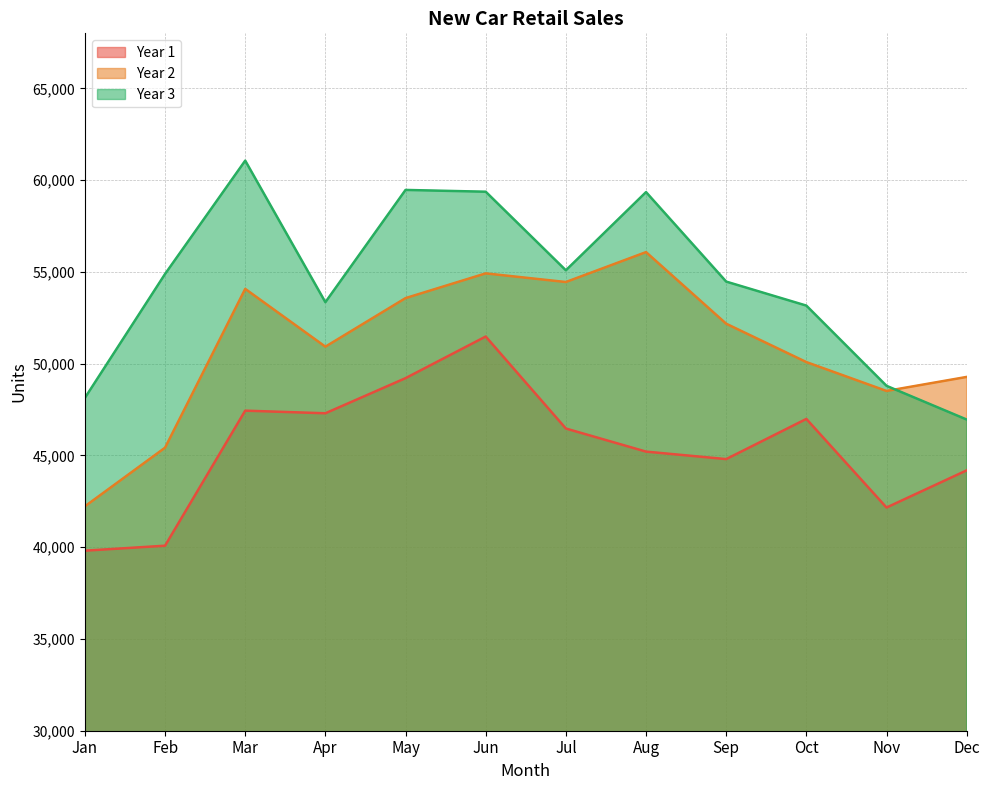

Is it true that Year 1 equals 58088 at Nov?

False